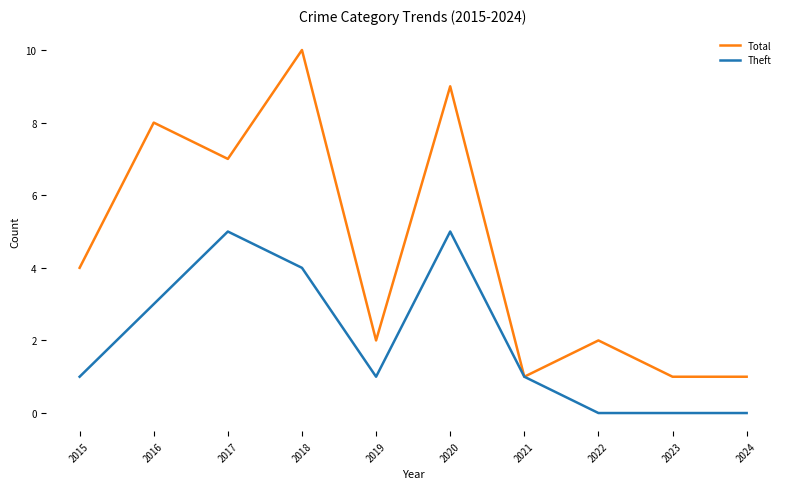

Rank the series by their maximum value, from highest to lowest.

Total, Theft